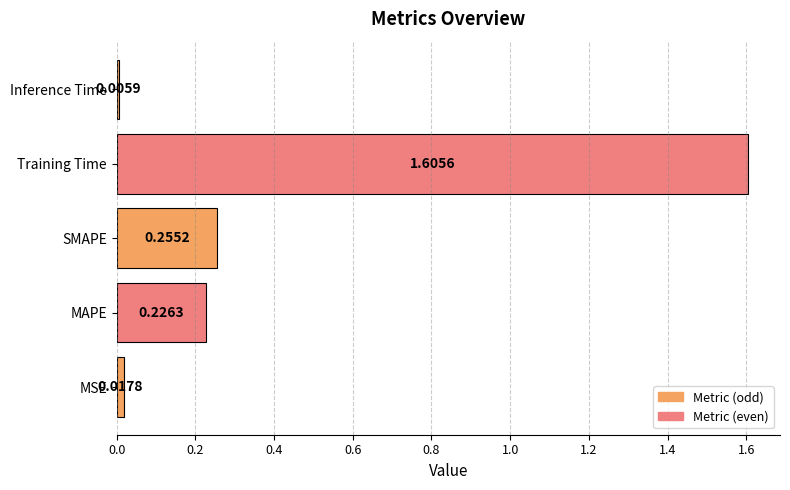

Rank the categories by value from highest to lowest.

Training Time, SMAPE, MAPE, MSE, Inference Time